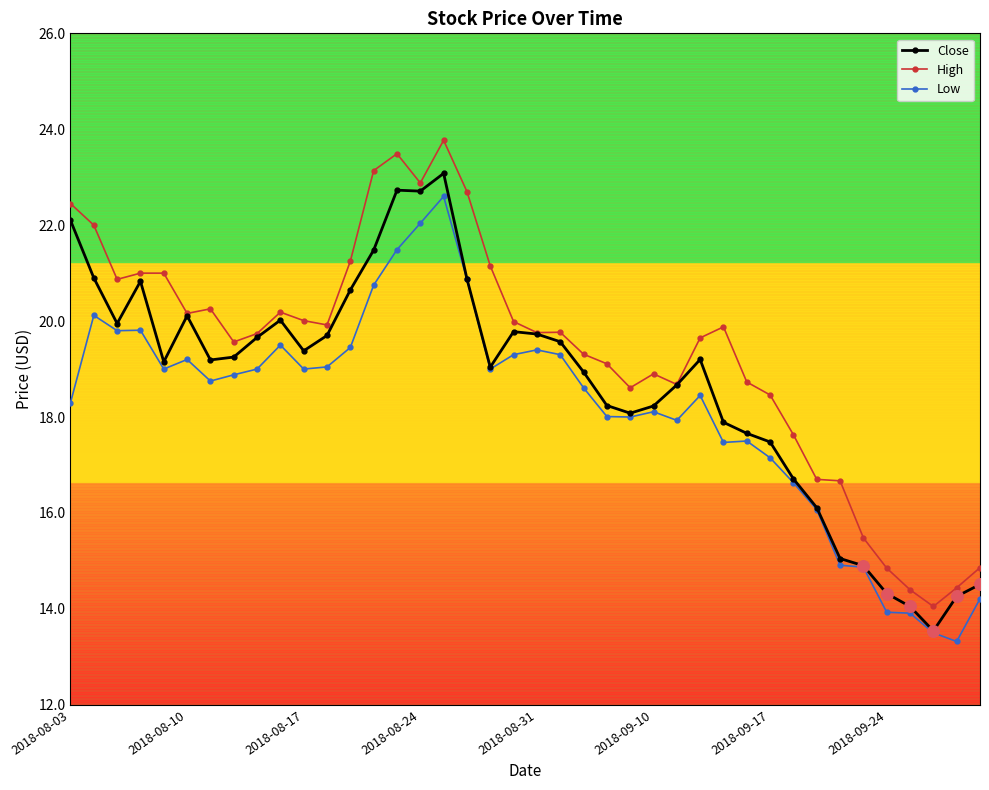

Which series has the largest total across all categories?

High